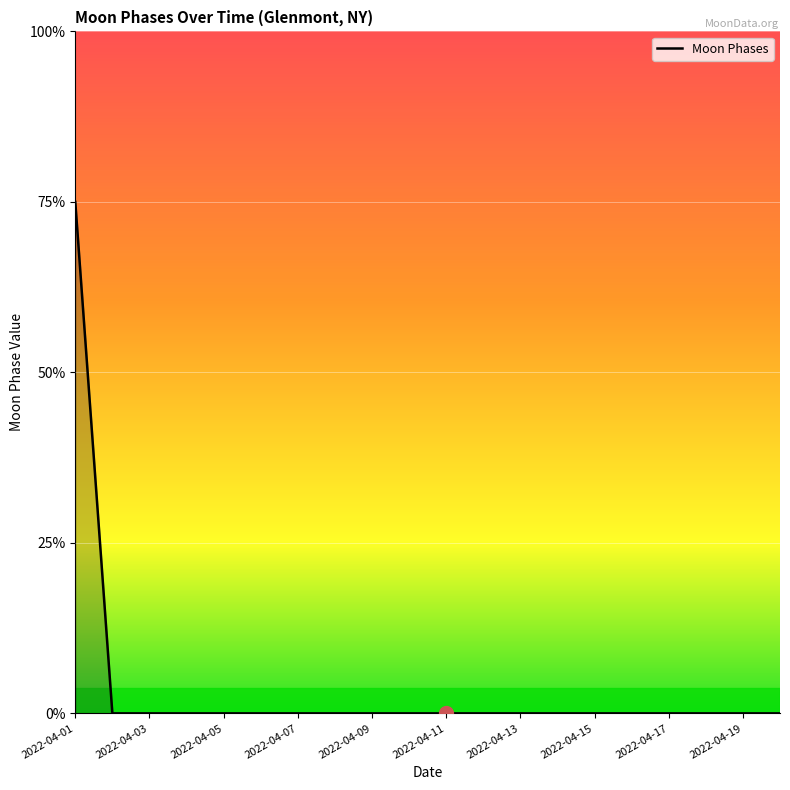

List the labels in order of value, largest first.

2022-04-01, 2022-04-02, 2022-04-03, 2022-04-04, 2022-04-05, 2022-04-06, 2022-04-07, 2022-04-08, 2022-04-09, 2022-04-10, 2022-04-11, 2022-04-12, 2022-04-13, 2022-04-14, 2022-04-15, 2022-04-16, 2022-04-17, 2022-04-18, 2022-04-19, 2022-04-20